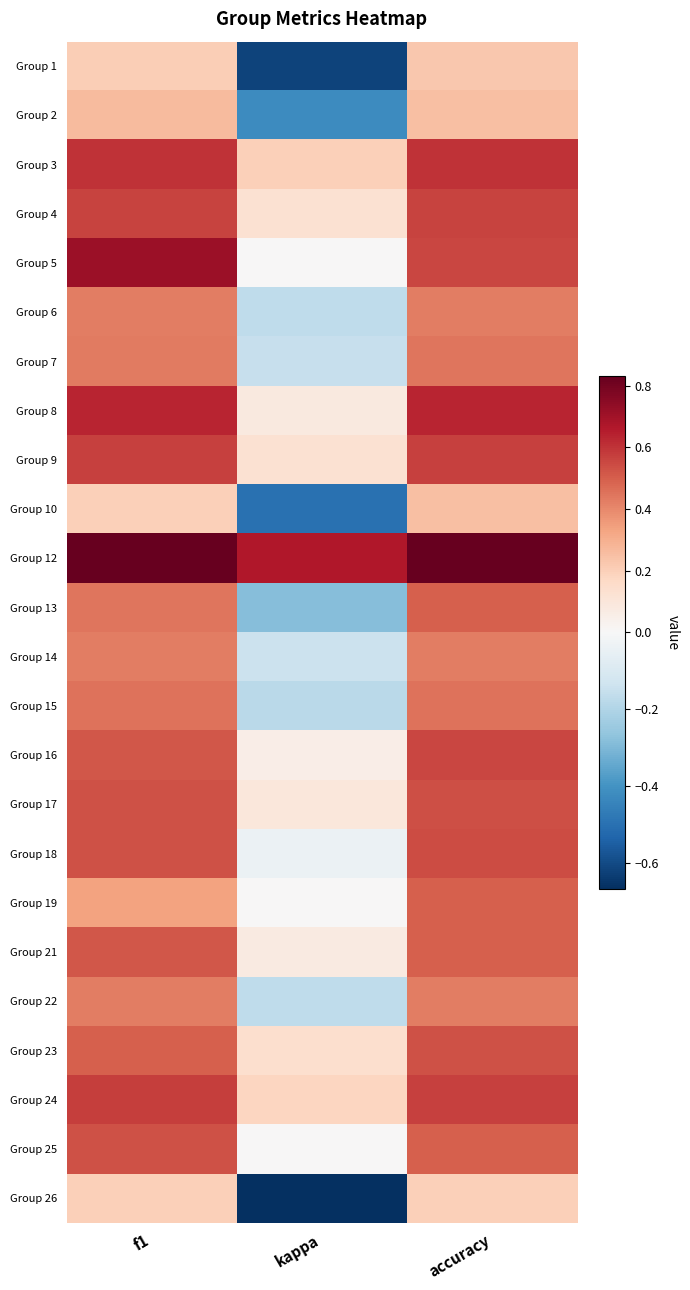

Reading left to right, transcribe all the data shown in this chart.

Group 1: f1=0.2	kappa=-0.6	accuracy=0.2
Group 2: f1=0.3	kappa=-0.4	accuracy=0.2
Group 3: f1=0.6	kappa=0.2	accuracy=0.6
Group 4: f1=0.6	kappa=0.1	accuracy=0.6
Group 5: f1=0.7	kappa=0.0	accuracy=0.6
Group 6: f1=0.4	kappa=-0.2	accuracy=0.4
Group 7: f1=0.4	kappa=-0.2	accuracy=0.4
Group 8: f1=0.6	kappa=0.1	accuracy=0.6
Group 9: f1=0.6	kappa=0.1	accuracy=0.6
Group 10: f1=0.2	kappa=-0.5	accuracy=0.2
Group 12: f1=0.8	kappa=0.7	accuracy=0.8
Group 13: f1=0.4	kappa=-0.3	accuracy=0.5
Group 14: f1=0.4	kappa=-0.1	accuracy=0.4
Group 15: f1=0.5	kappa=-0.2	accuracy=0.5
Group 16: f1=0.5	kappa=0.1	accuracy=0.6
Group 17: f1=0.5	kappa=0.1	accuracy=0.5
Group 18: f1=0.5	kappa=-0.0	accuracy=0.5
Group 19: f1=0.3	kappa=0.0	accuracy=0.5
Group 21: f1=0.5	kappa=0.1	accuracy=0.5
Group 22: f1=0.4	kappa=-0.2	accuracy=0.4
Group 23: f1=0.5	kappa=0.1	accuracy=0.5
Group 24: f1=0.6	kappa=0.2	accuracy=0.6
Group 25: f1=0.5	kappa=0.0	accuracy=0.5
Group 26: f1=0.2	kappa=-0.7	accuracy=0.2